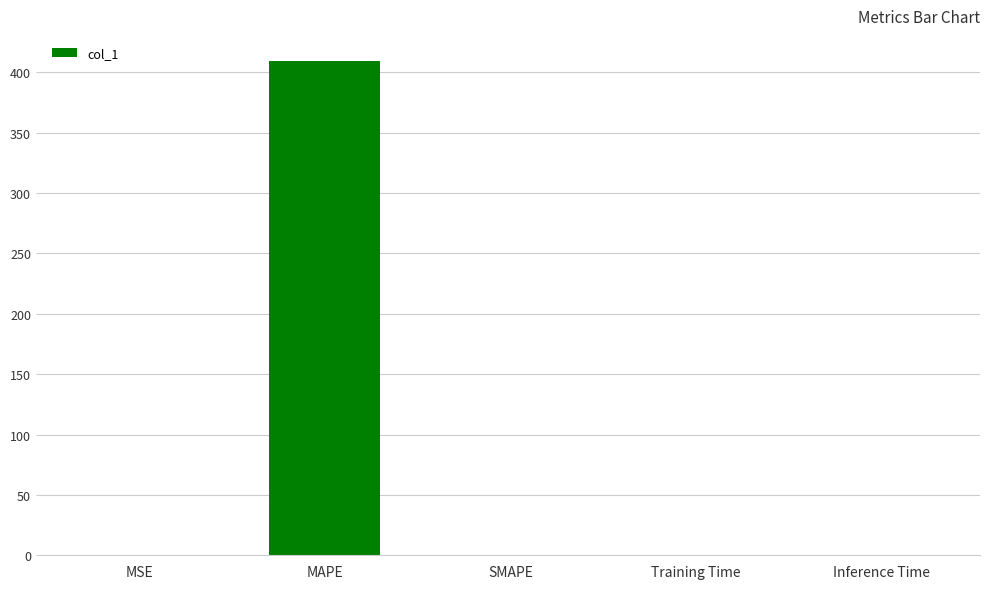

What is the sum of all values?

409.9